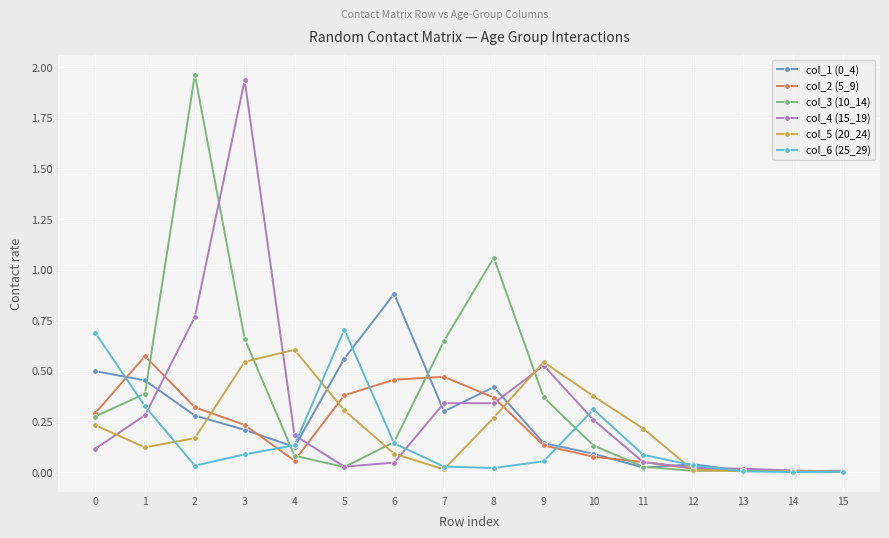

What is the total value across all series at 10?

1.2